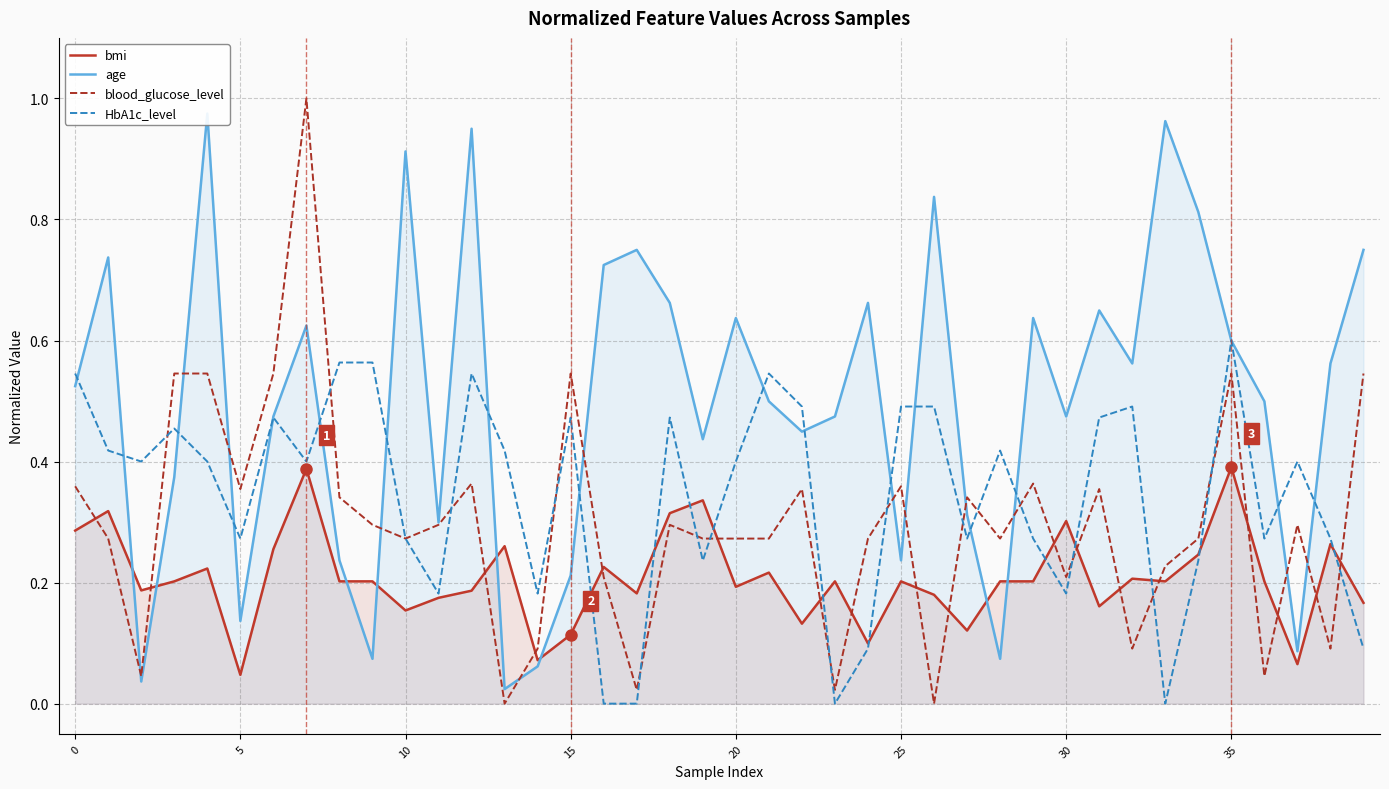

At which label is blood_glucose_level closest to 0?

13